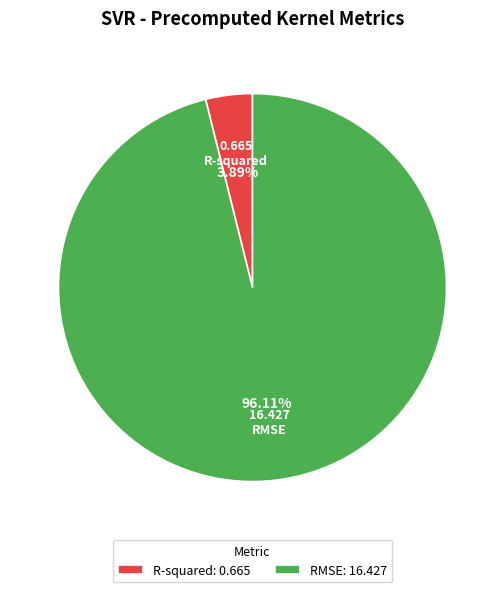

Combined, what portion of the pie is RMSE and R-squared?

100.0%